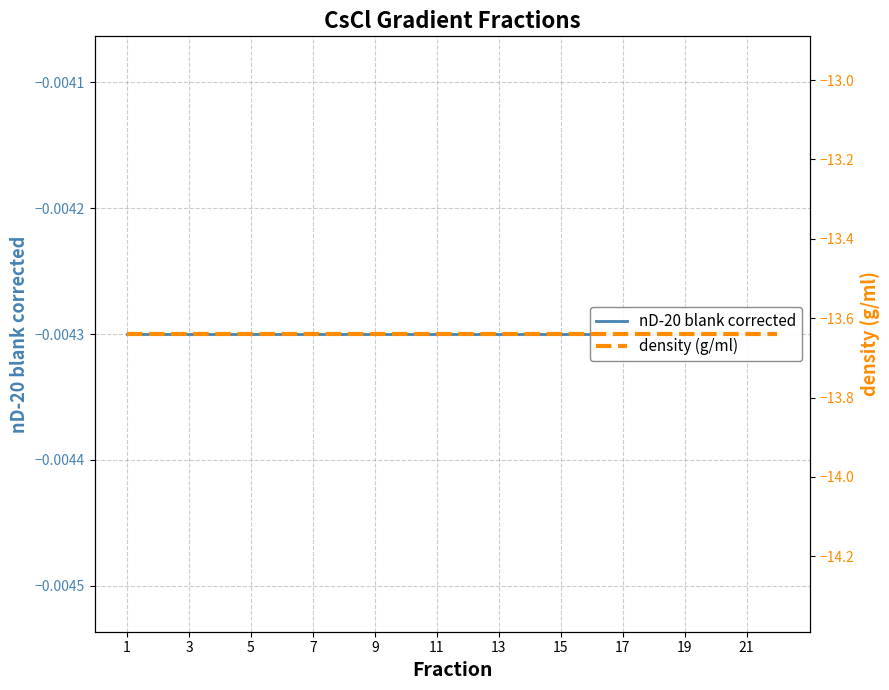

Which category has the lowest value in the nD-20 blank corrected series?

1